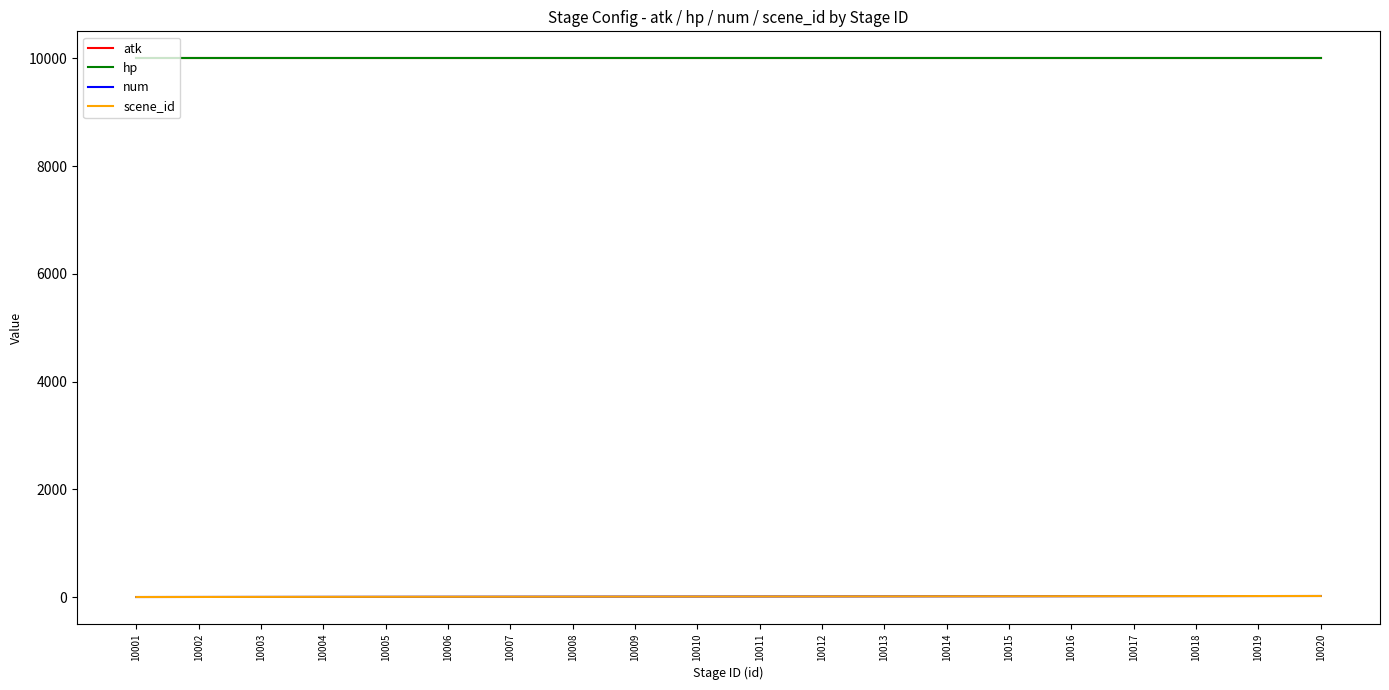

Is this an area chart (filled region under the line)?

No